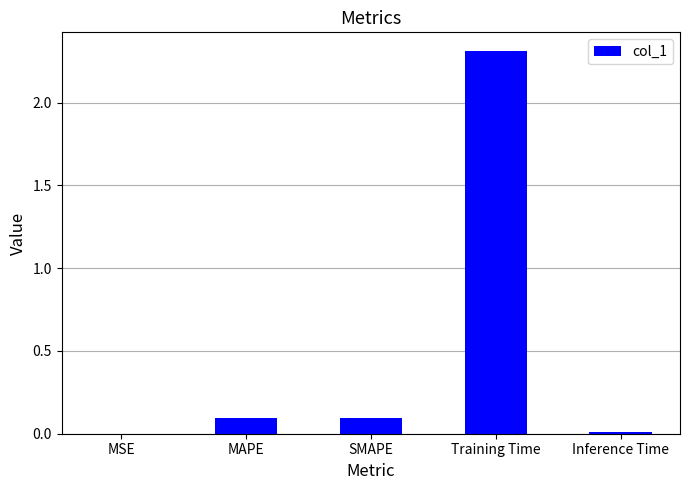

Between Training Time and MAPE, which is larger?

Training Time